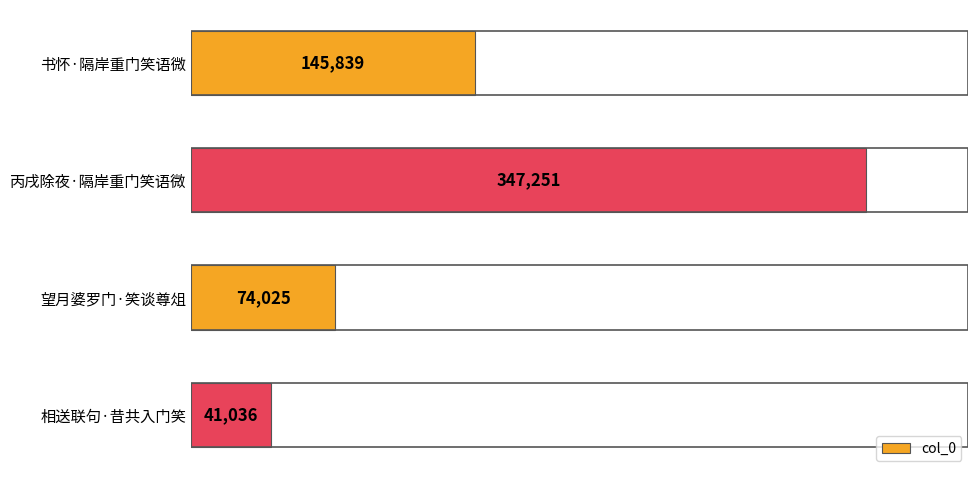

The value at 相送联句·昔共入门笑 is 41036. True or false?

True